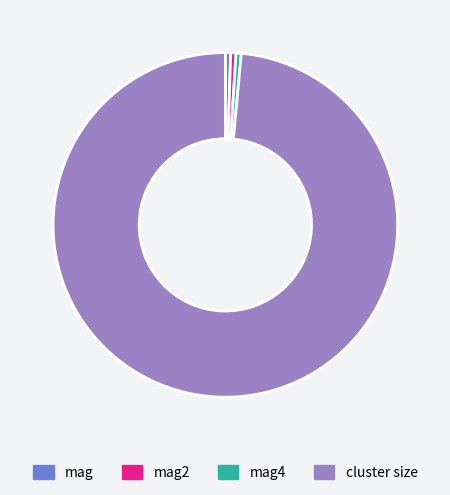

Is mag4 the majority of the pie?

No